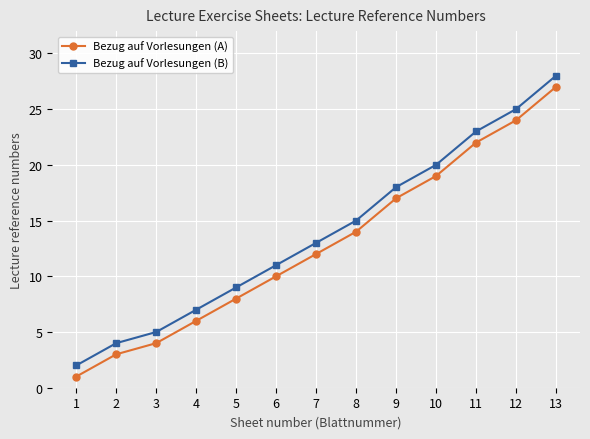

The value of Bezug auf Vorlesungen (B) at 1 is 3. True or false?

False